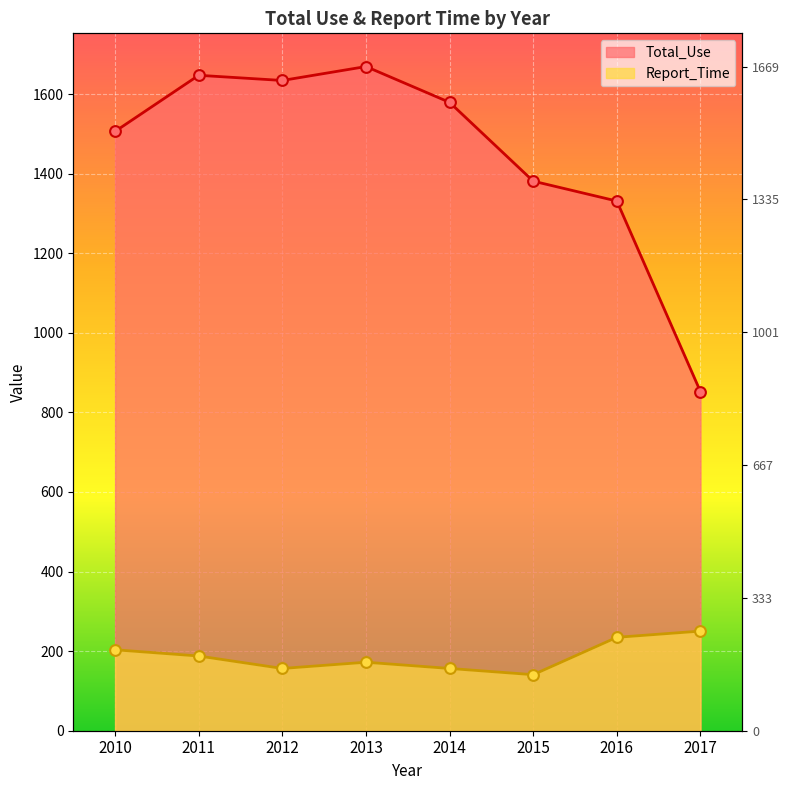

What are all the series names shown in the legend?

Total_Use, Report_Time